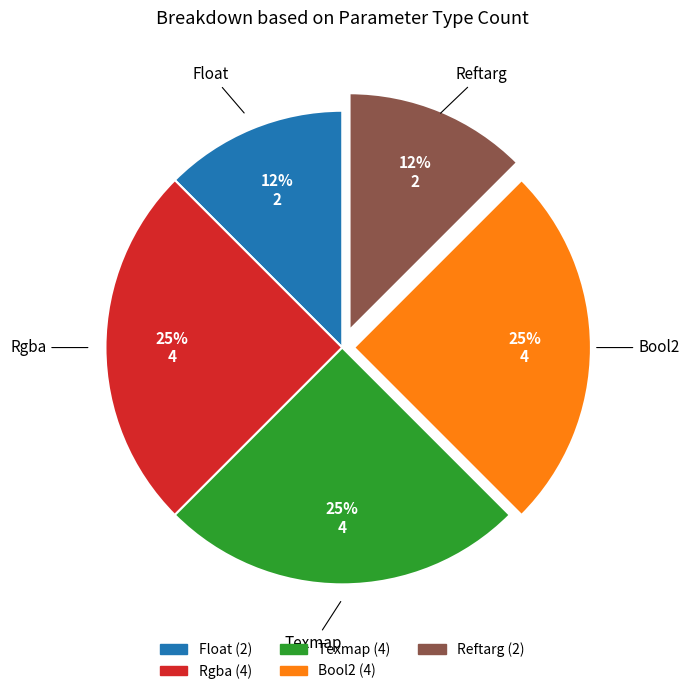

Is there any slice that represents more than half of the pie?

No